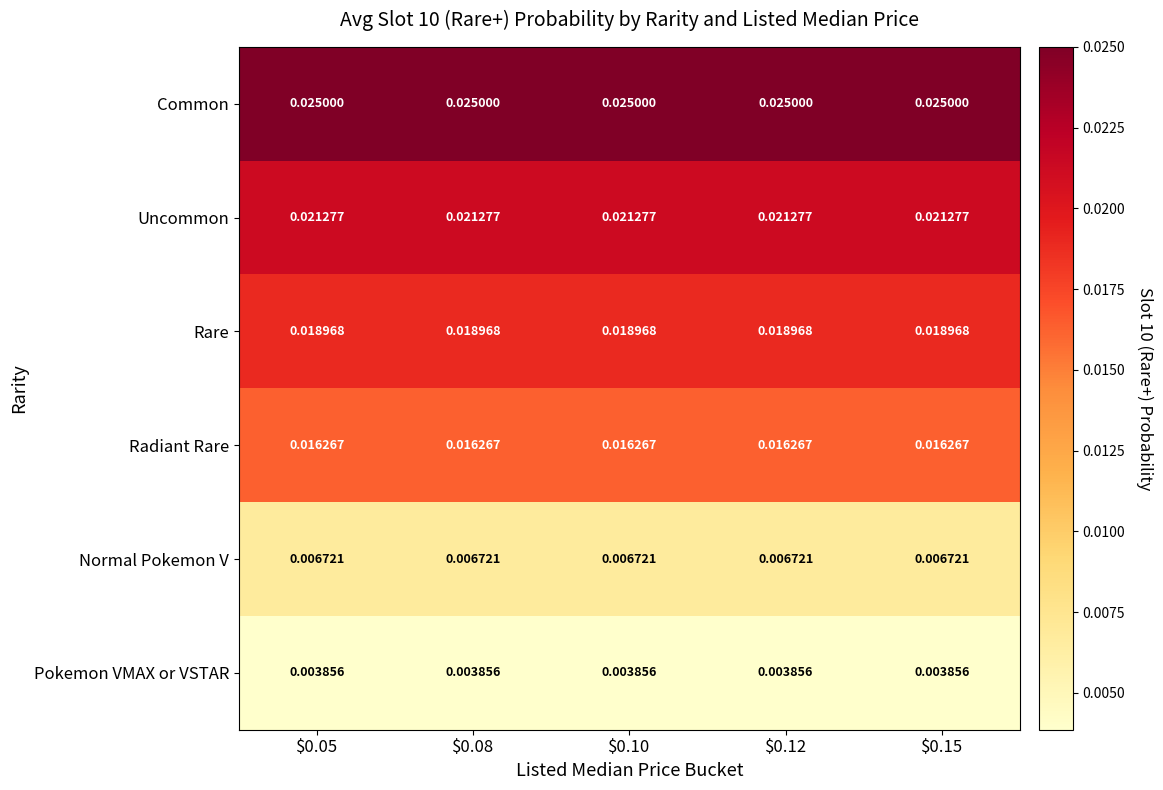

Which series has the largest total across all categories?

Common